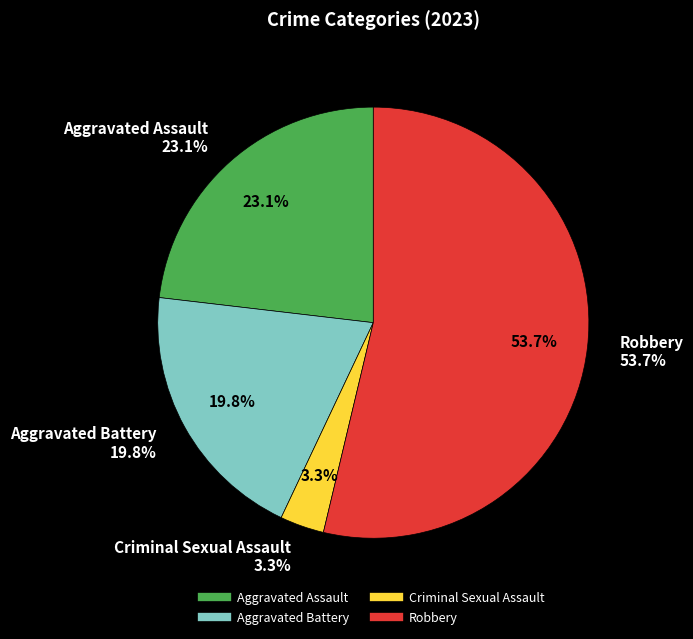

Which category has the smallest portion of the pie?

Criminal Sexual Assault